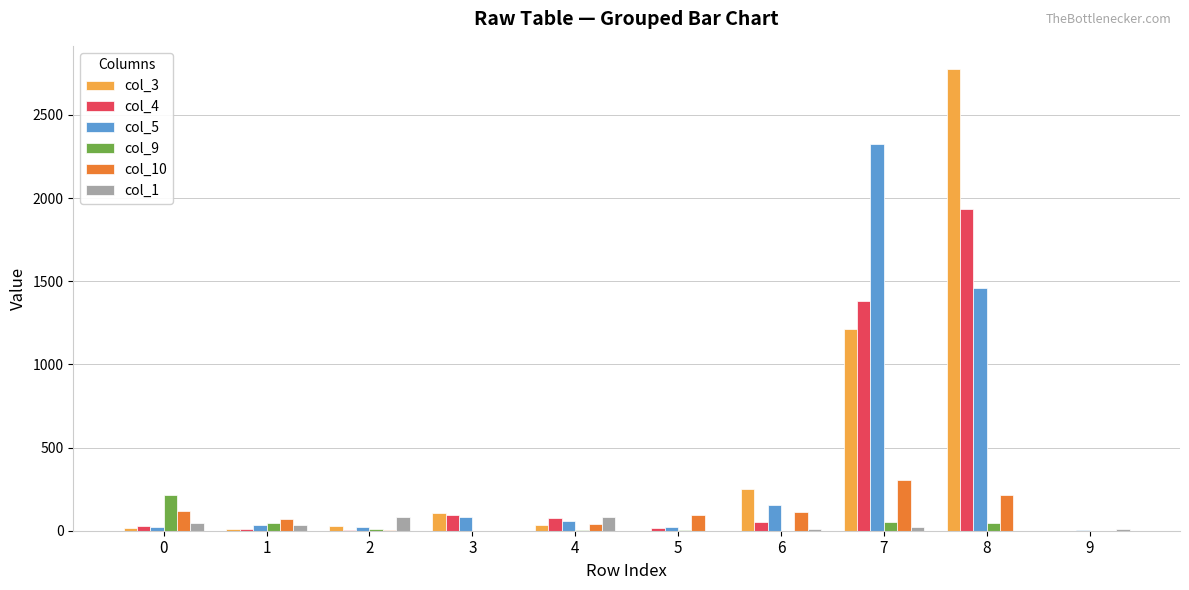

Which category has the highest value across all series?

8